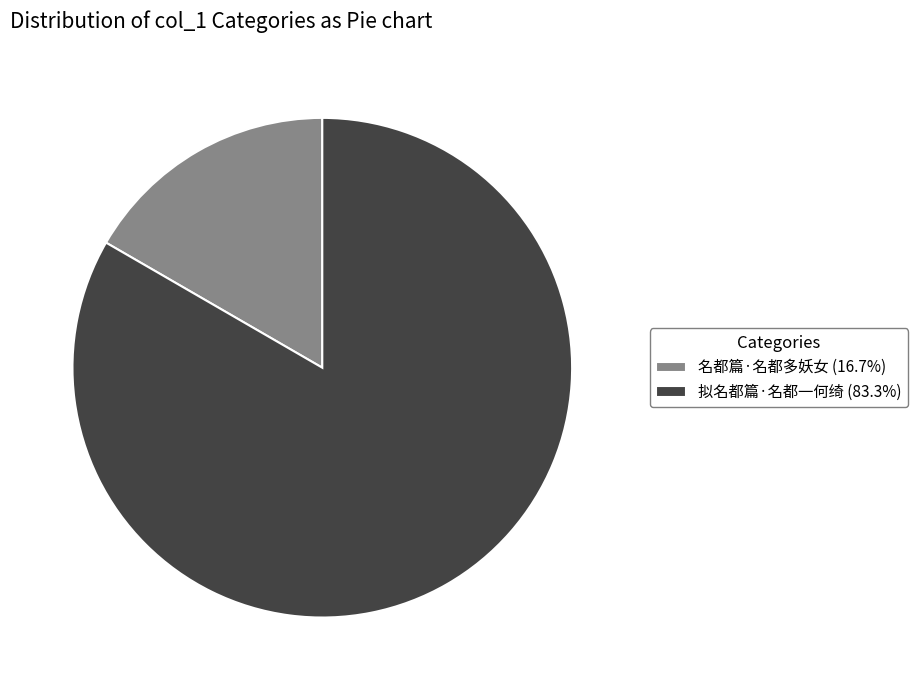

Combined, do 拟名都篇·名都一何绮 (83.3%) and 名都篇·名都多妖女 (16.7%) account for over 50%?

Yes